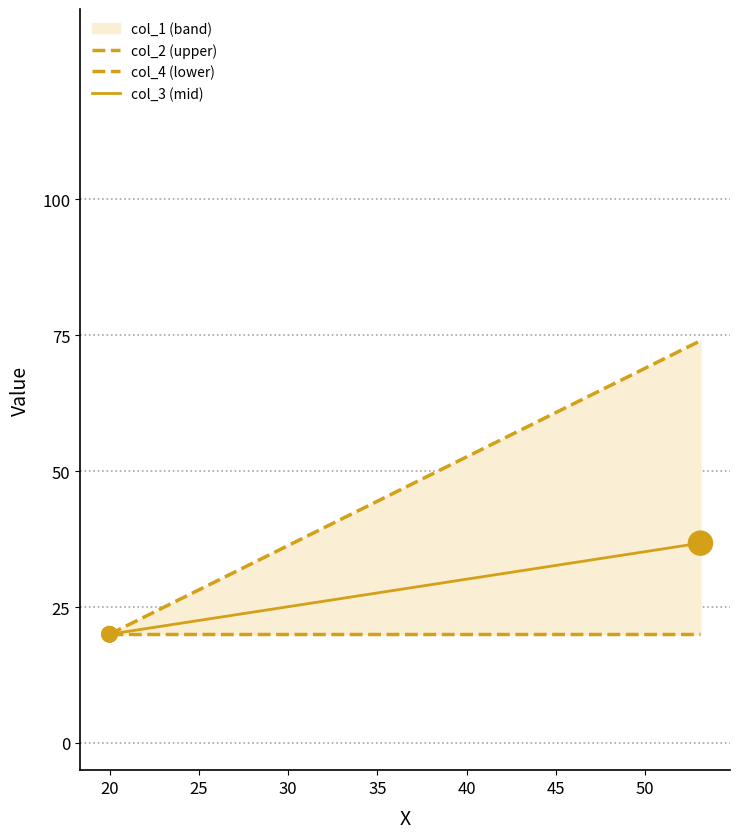

At how many categories does at least one series exceed 52?

1